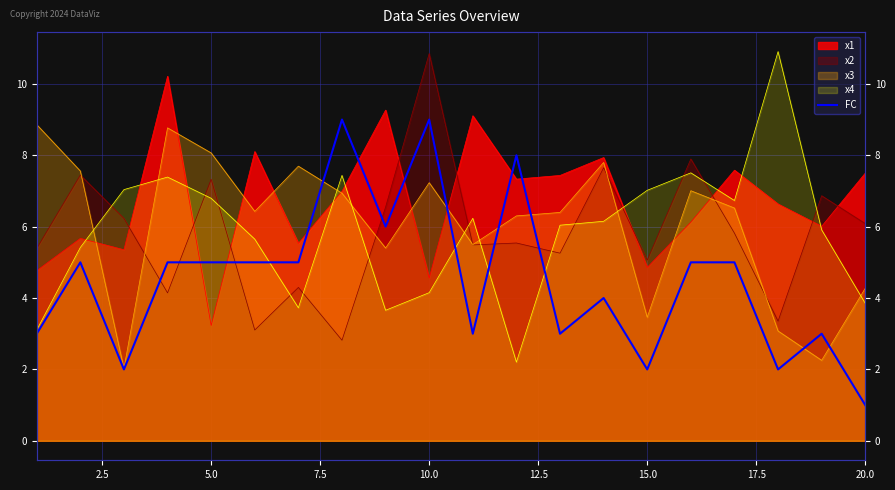

What is the difference between the maximum and minimum values?

8